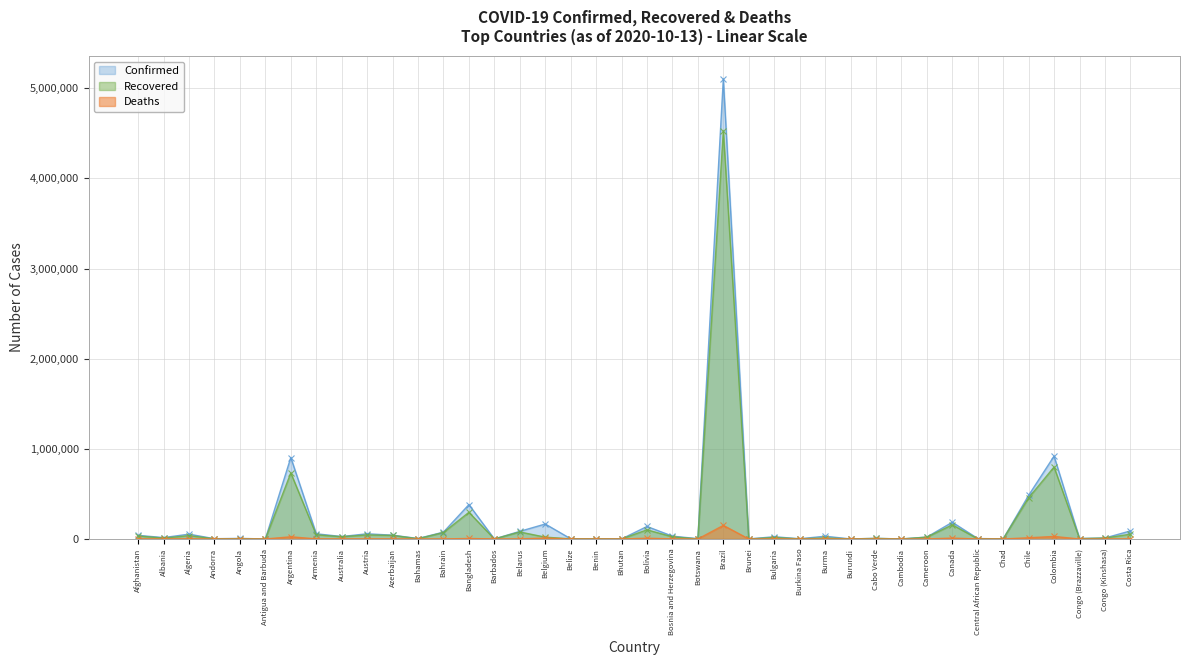

True or false: Confirmed and Recovered intersect in this chart.

False